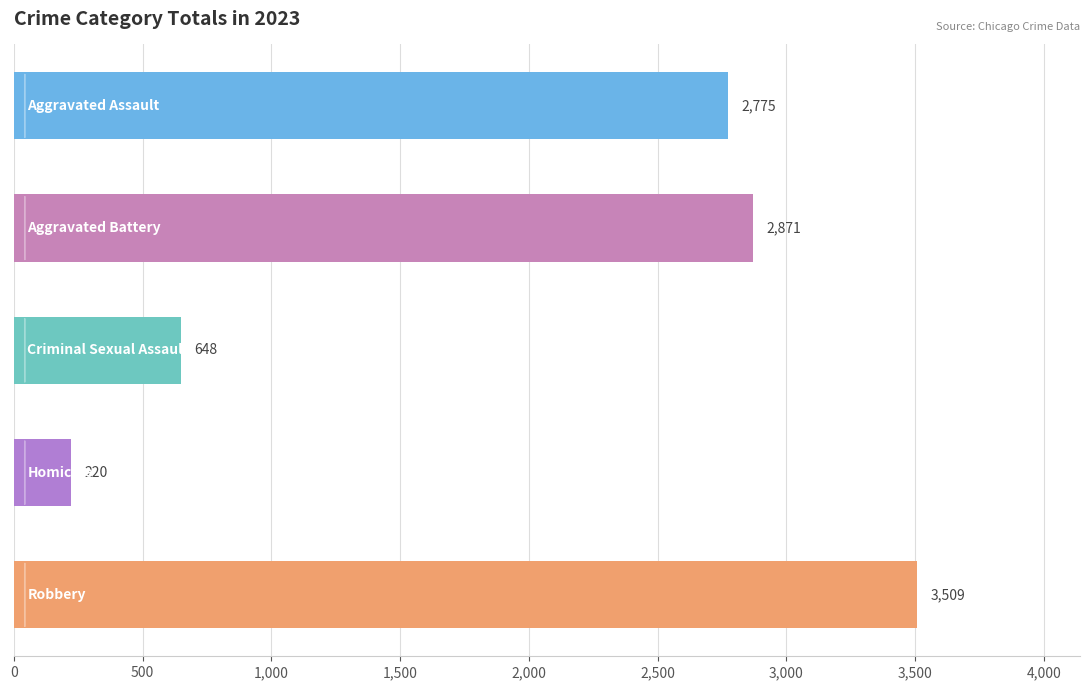

What is the value of the 2nd bar from the top?

2871